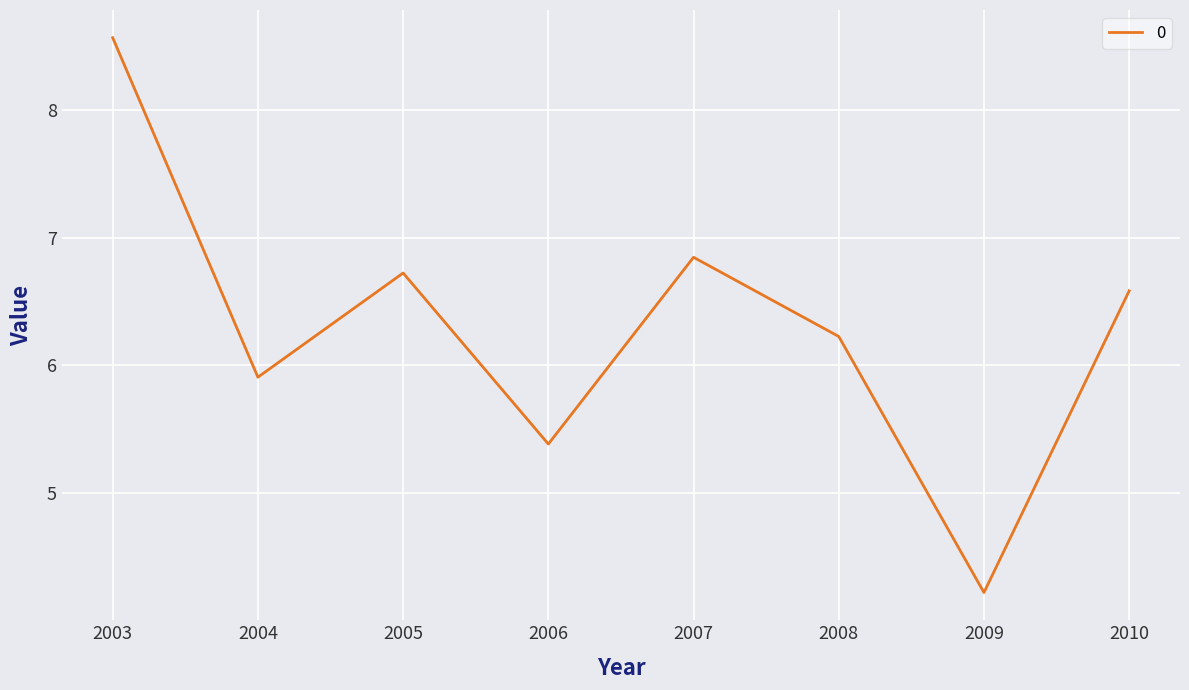

Where is the first local minimum?

2004